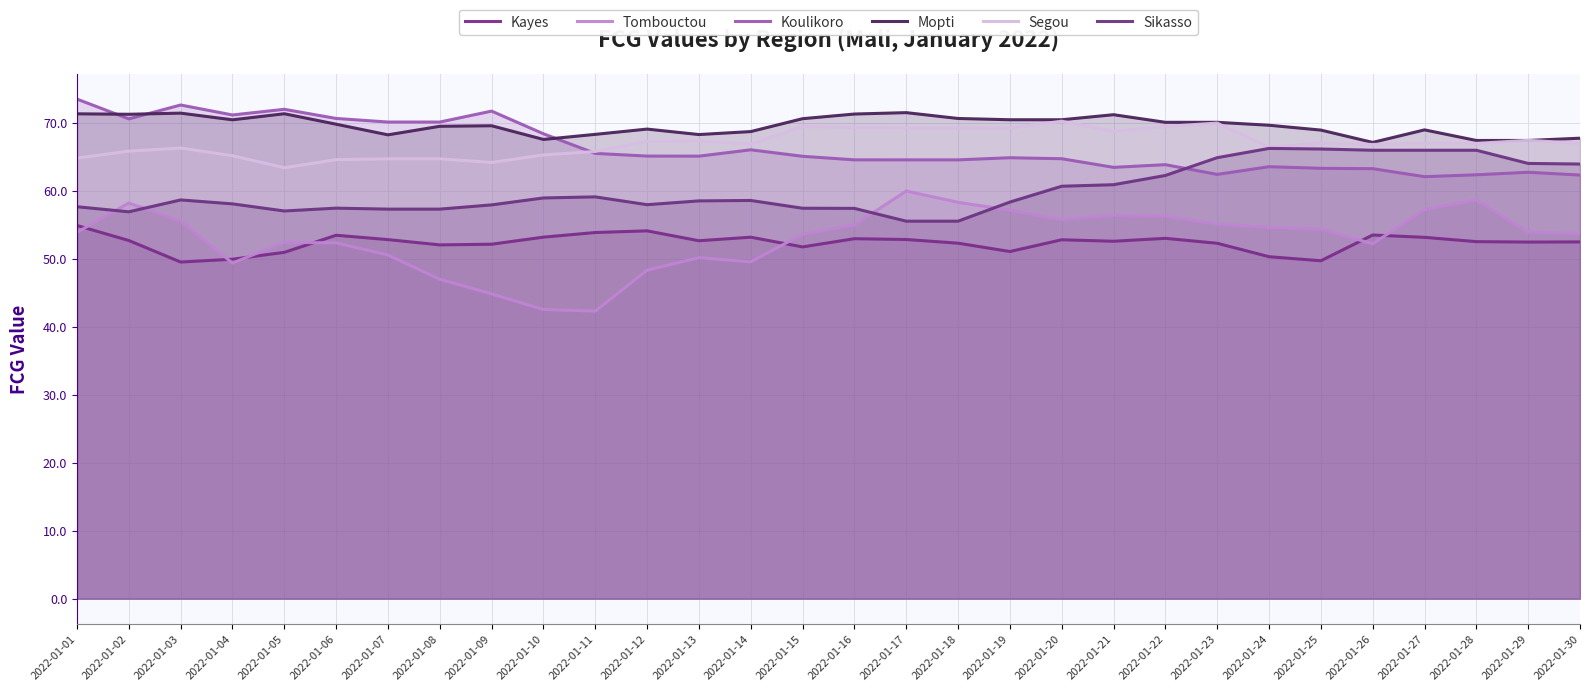

Rank the series at 2022-01-15 from highest to lowest value.

Mopti, Segou, Koulikoro, Sikasso, Tombouctou, Kayes